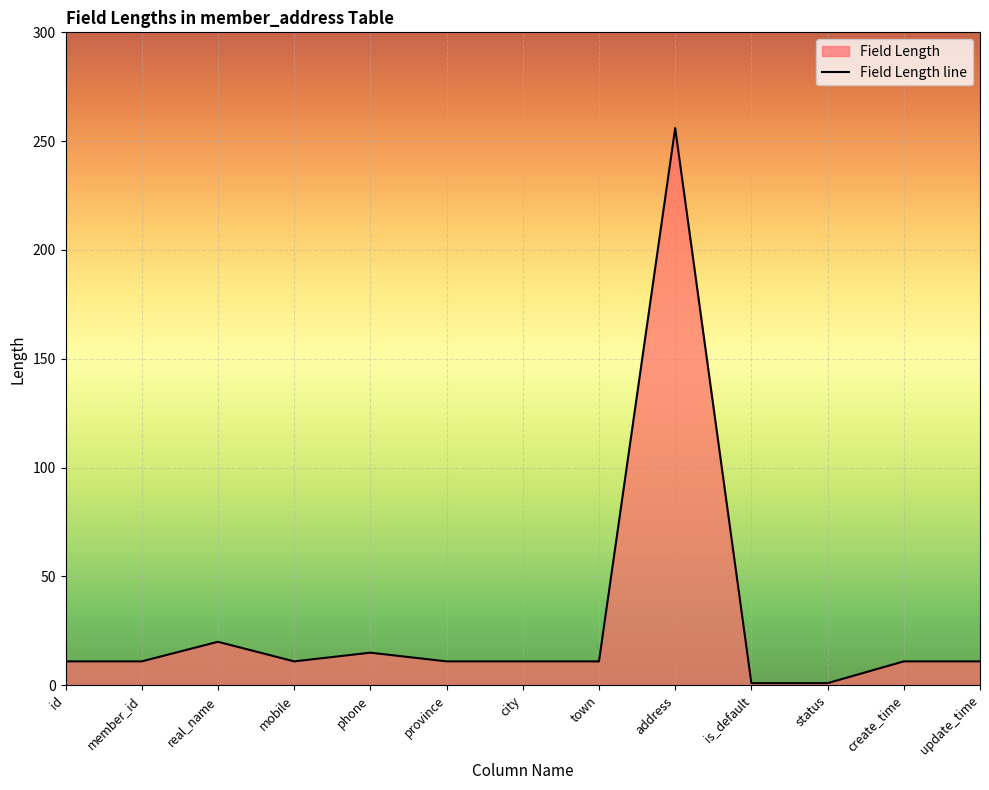

The value at is_default is 1. True or false?

True